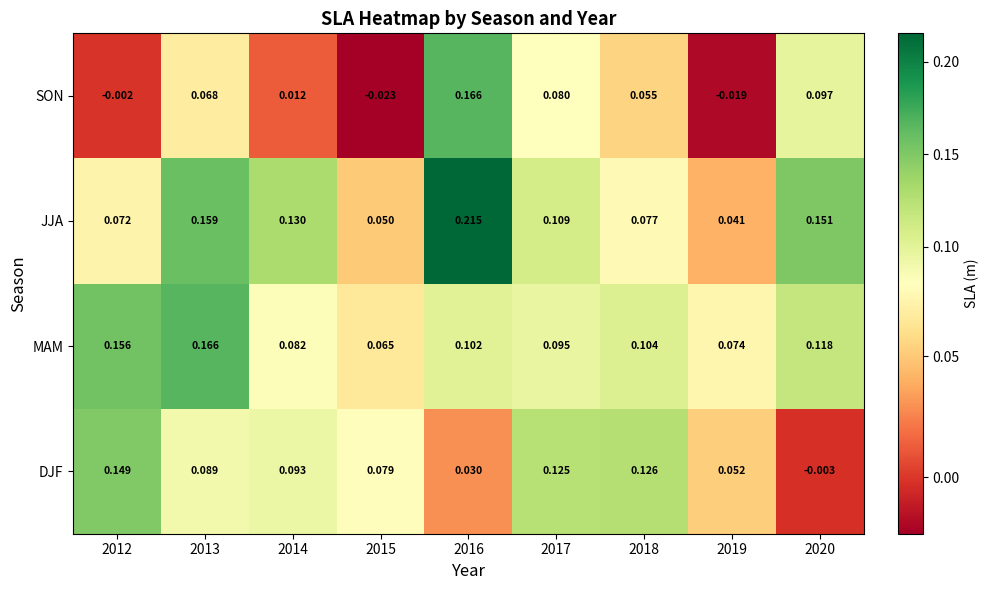

Which series has the widest spread of values?

SON